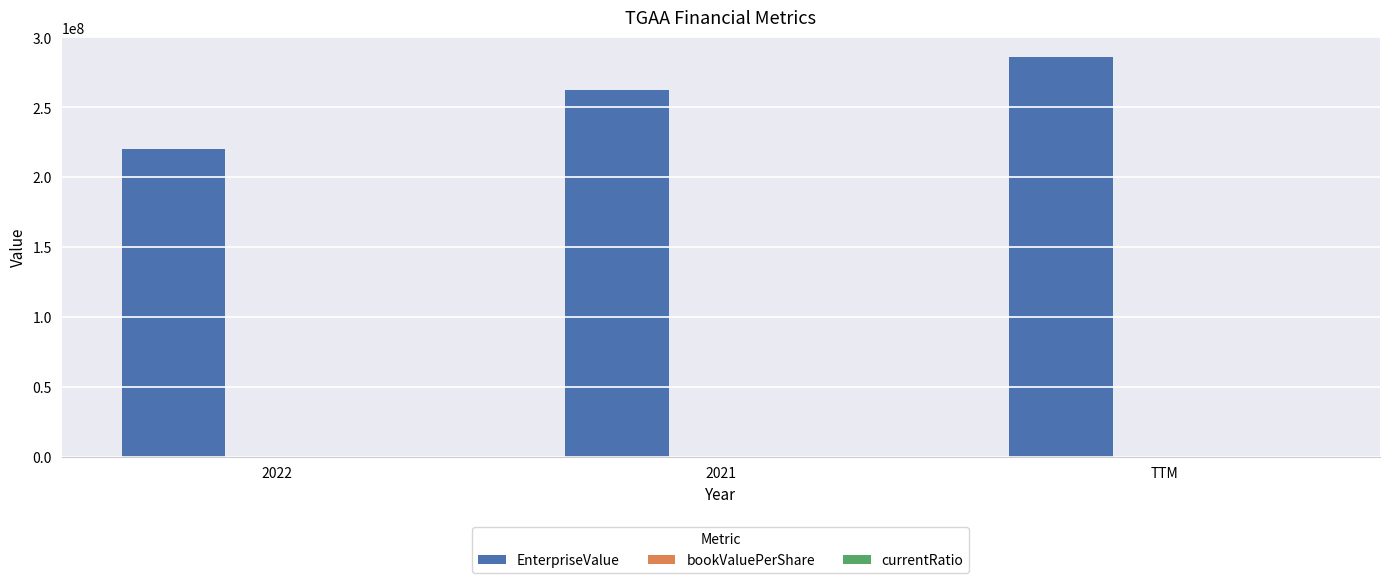

The value of EnterpriseValue at 2022 is 220159846.9. True or false?

True